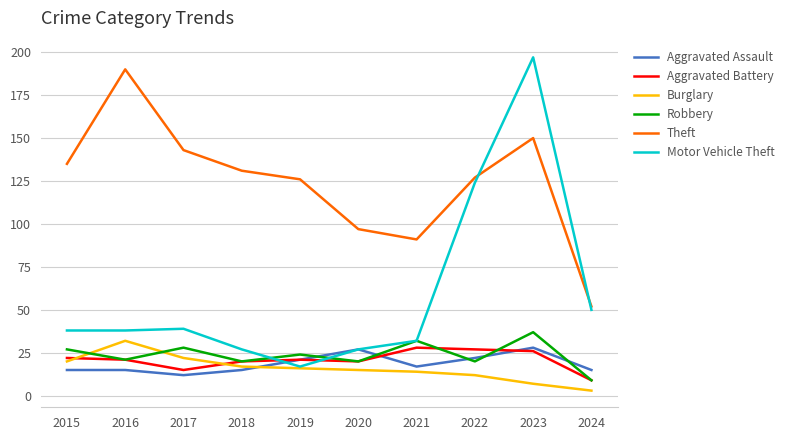

Is this an area chart (filled region under the line)?

No